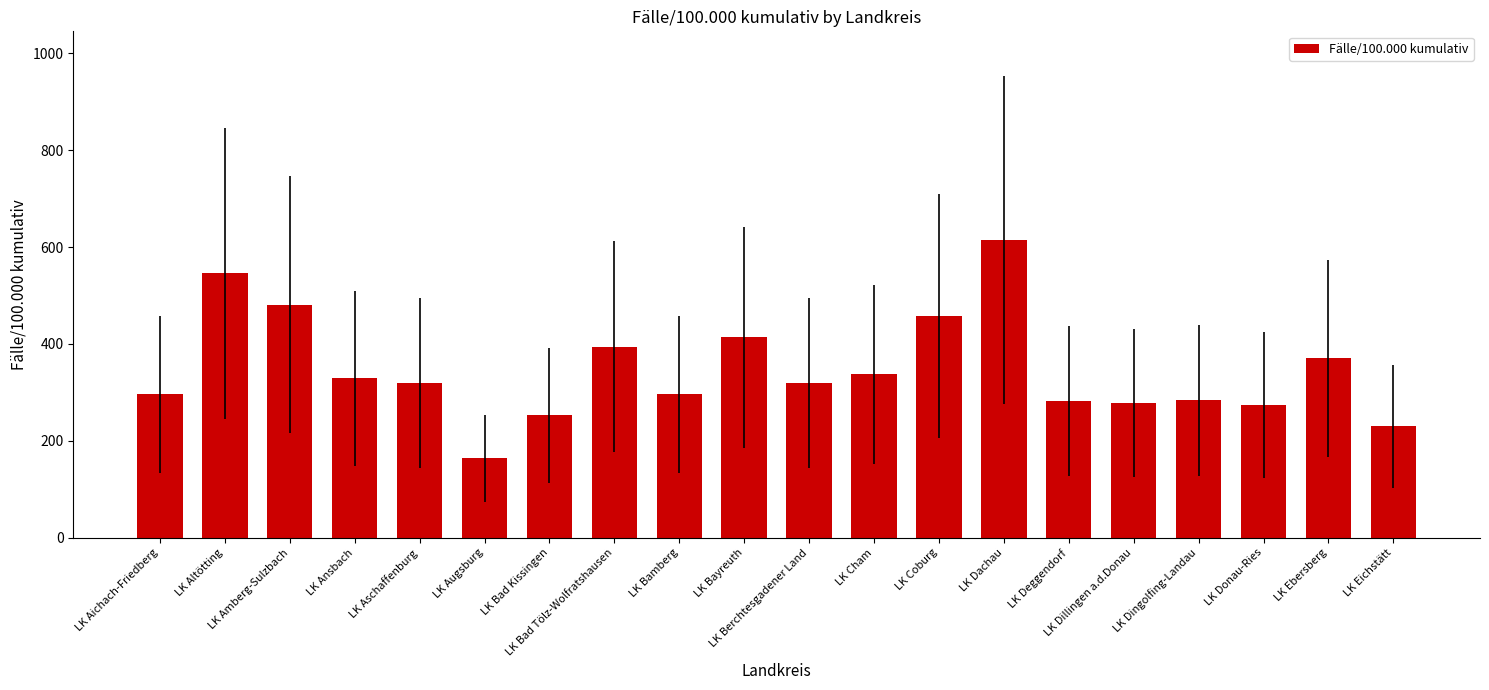

What is the value of the 7th bar from the left?

252.9